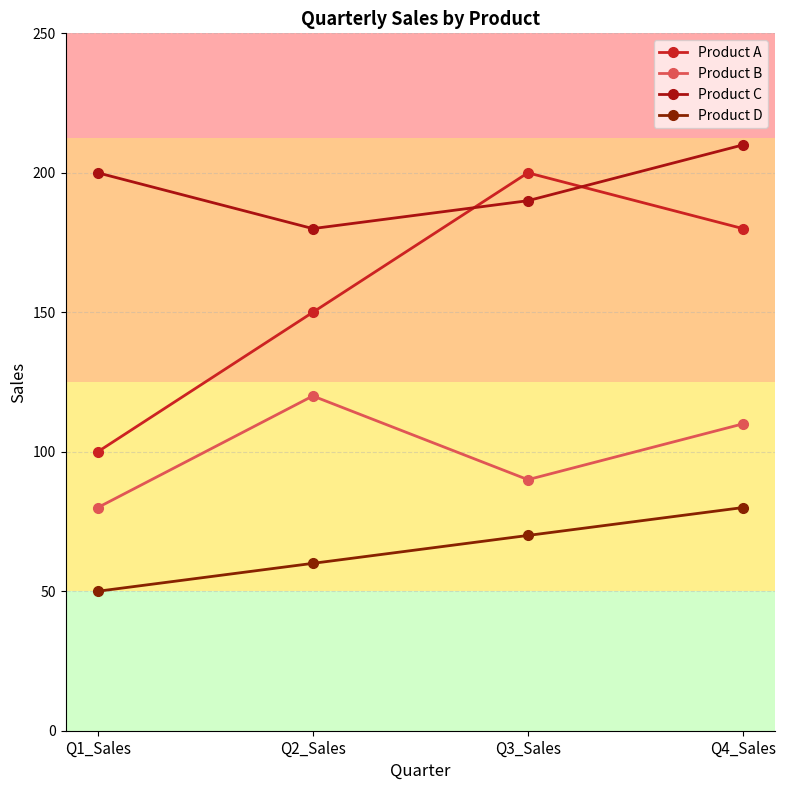

What is the label of the 3rd point from the right?

Q2_Sales